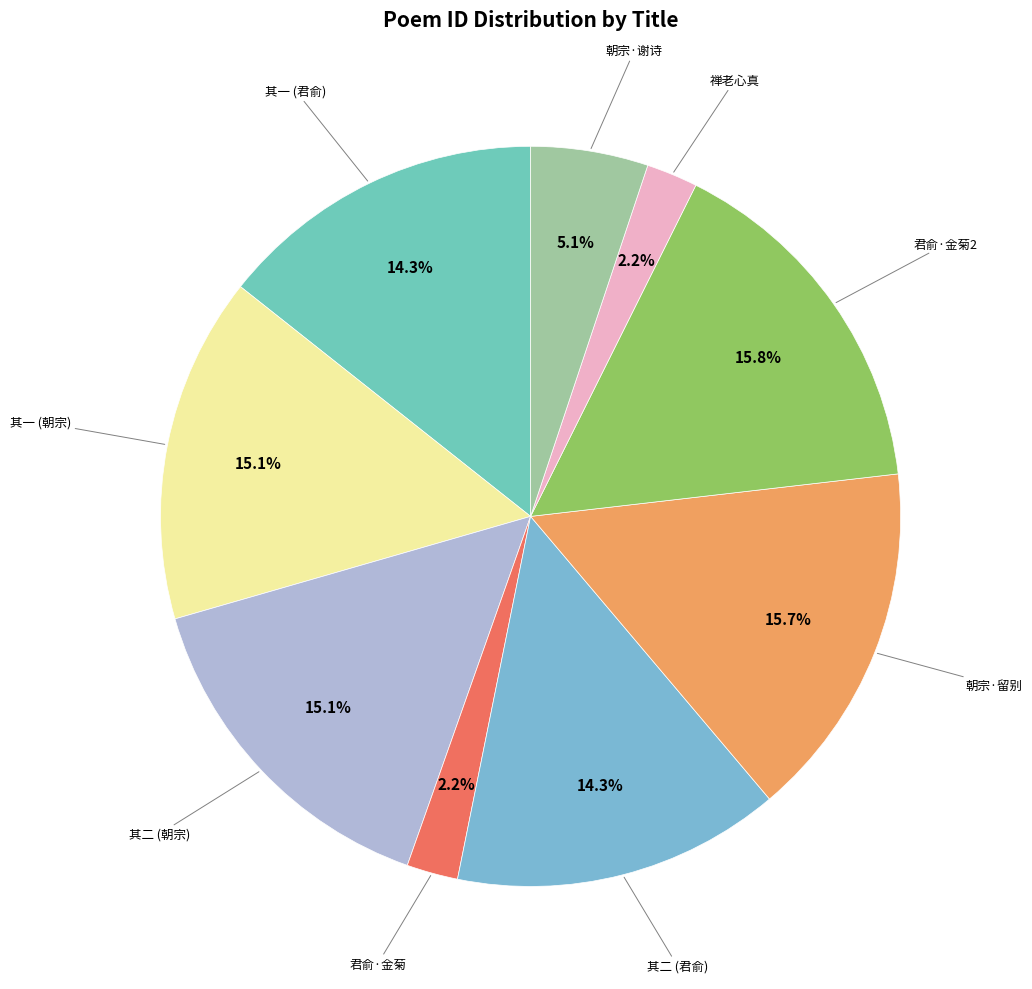

Count the number of slices in the pie.

9